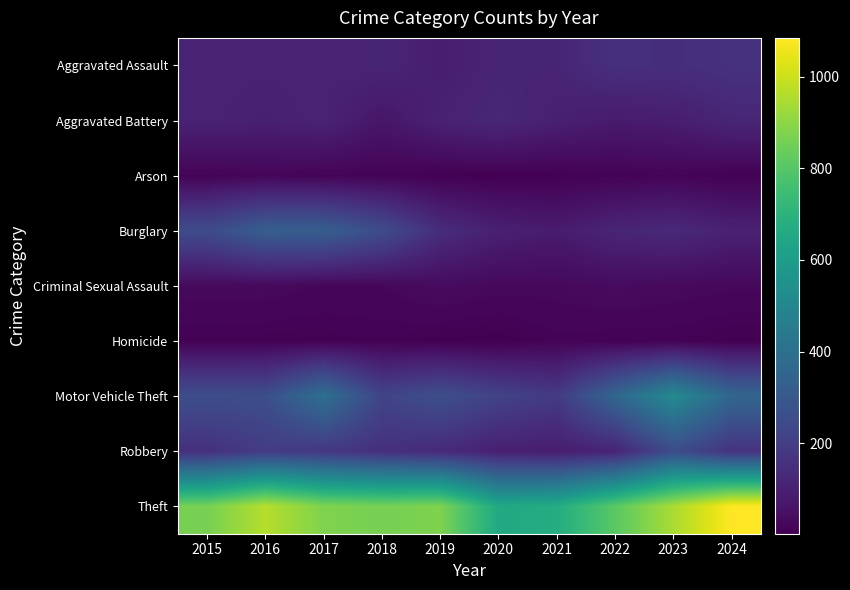

At how many categories does at least one series exceed 859?

7